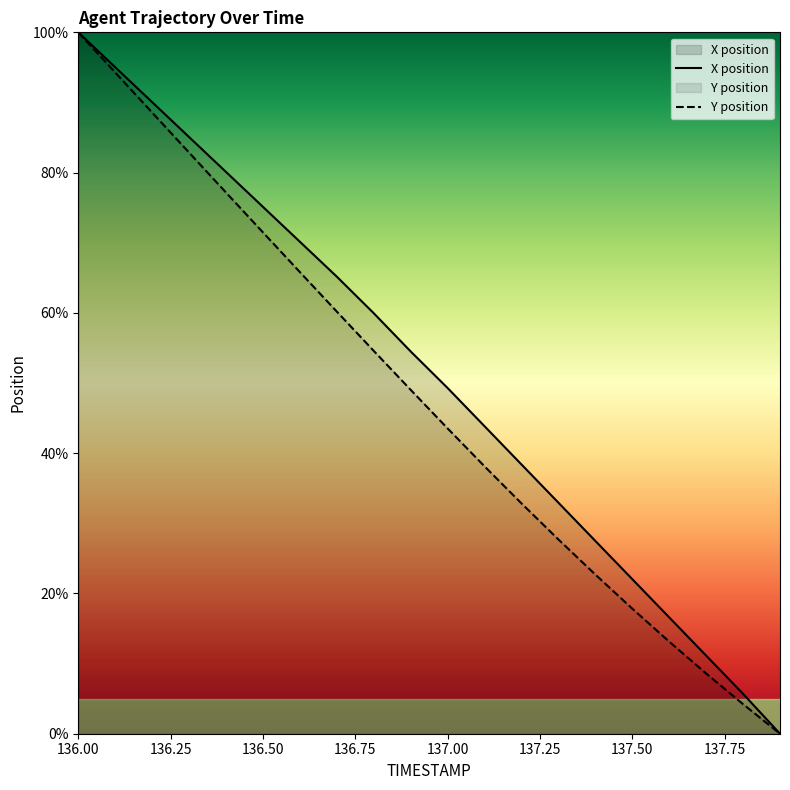

Is it true that Y equals 17.8 at 137.5?

True